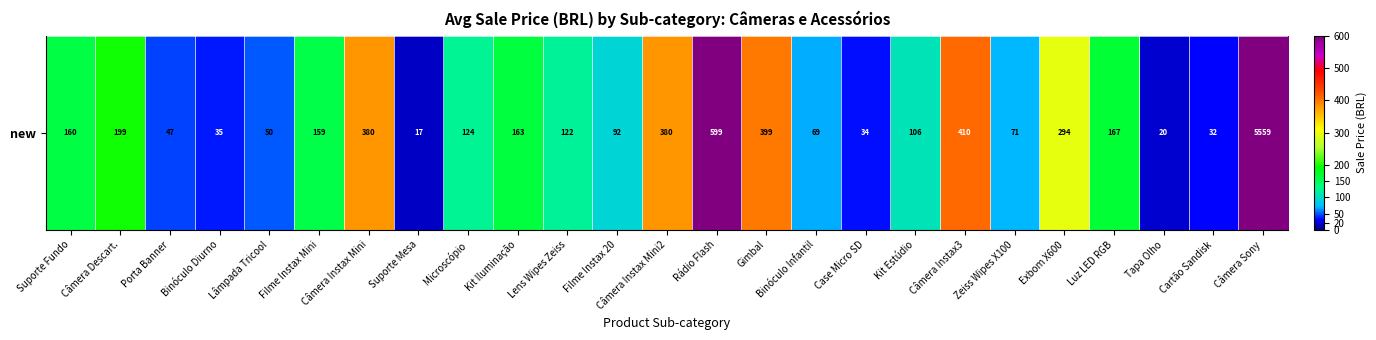

Which has a higher value, Kit Estúdio or Cartão Sandisk?

Kit Estúdio